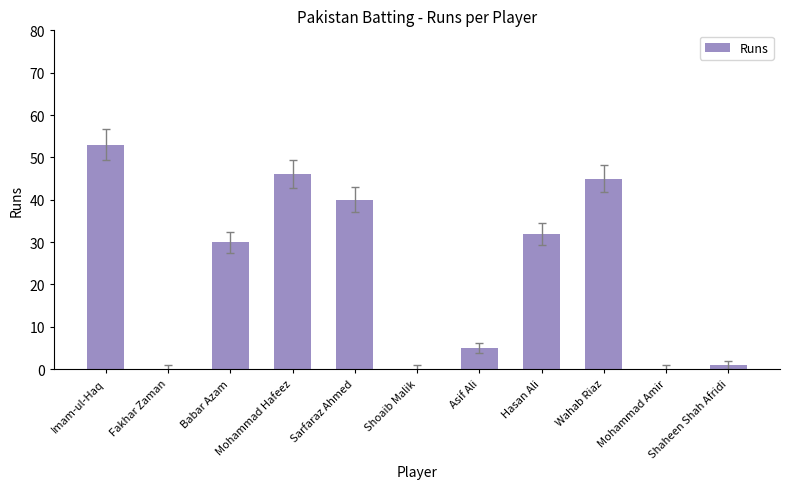

What value does the data have at Sarfaraz Ahmed, to the nearest 10?

40